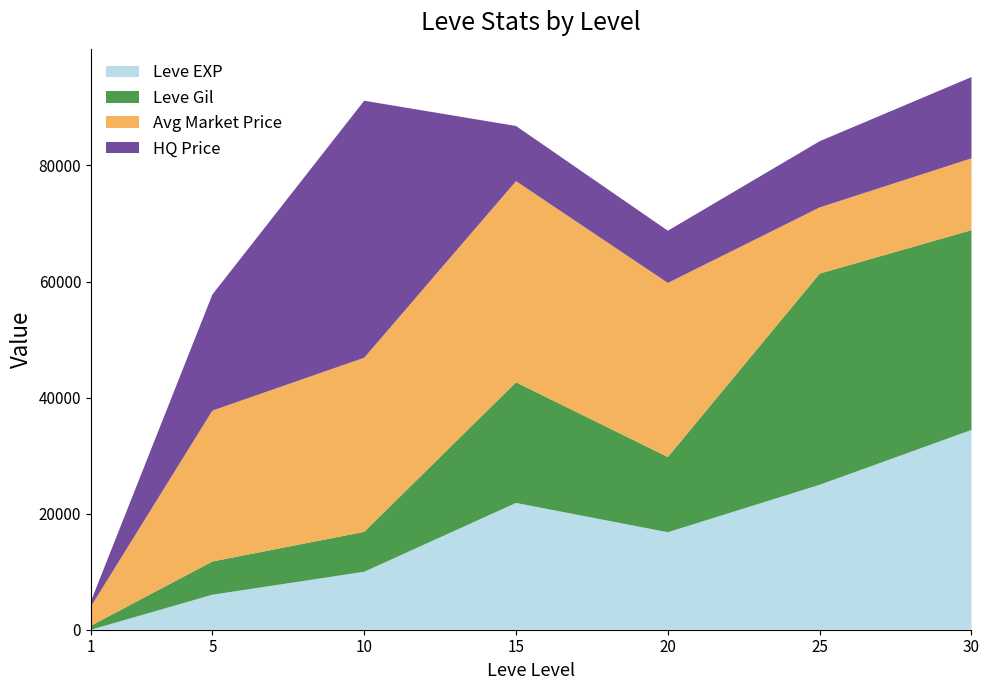

What is the highest value of the Leve EXP series?

34430